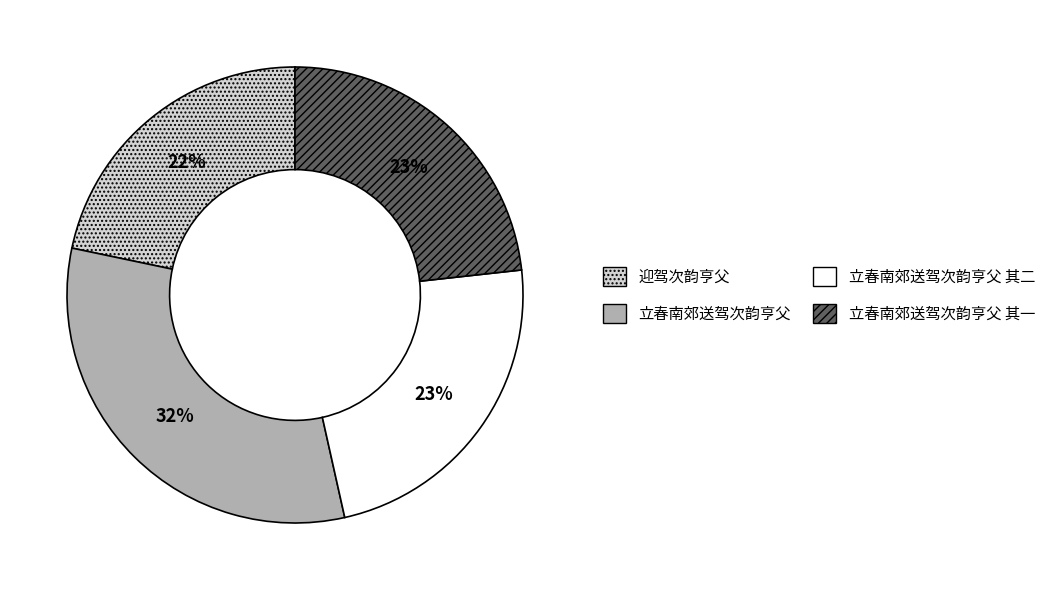

To the nearest percent, what is the difference between the largest and smallest slice percentages?

10%